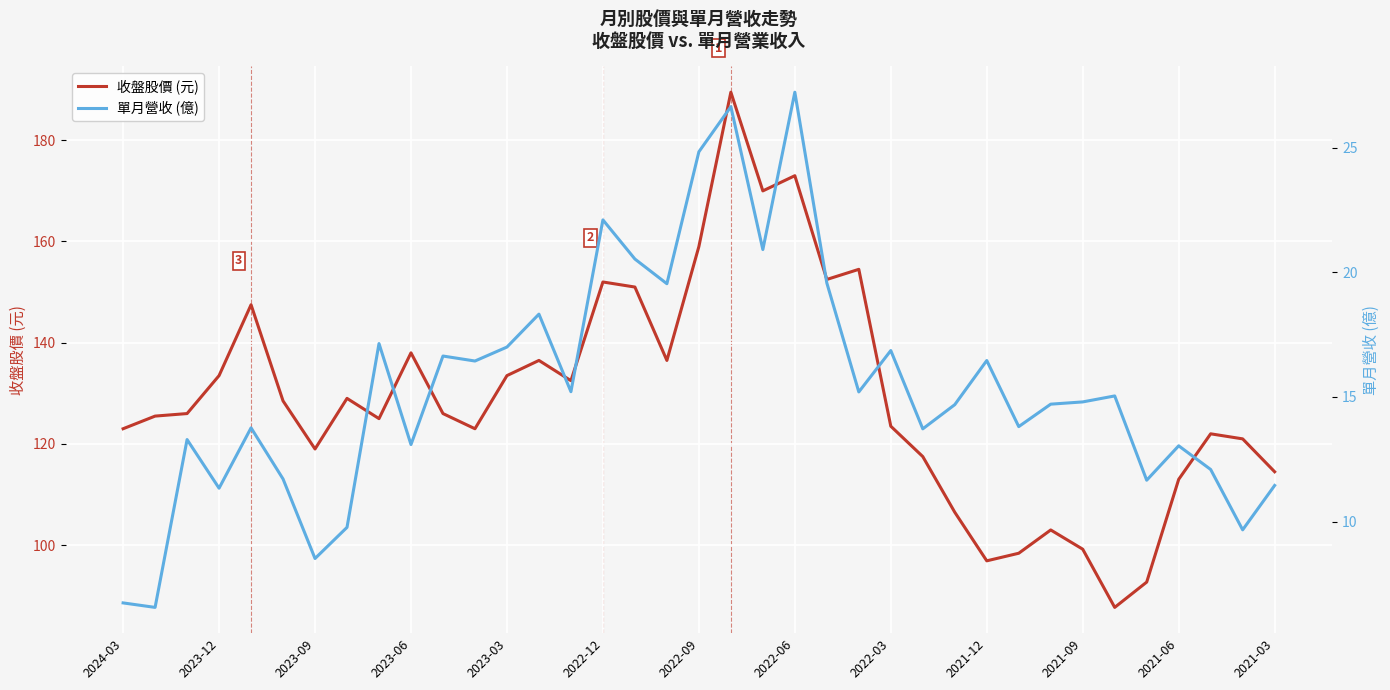

What is the highest value of the 收盤股價 (元) series?

189.5